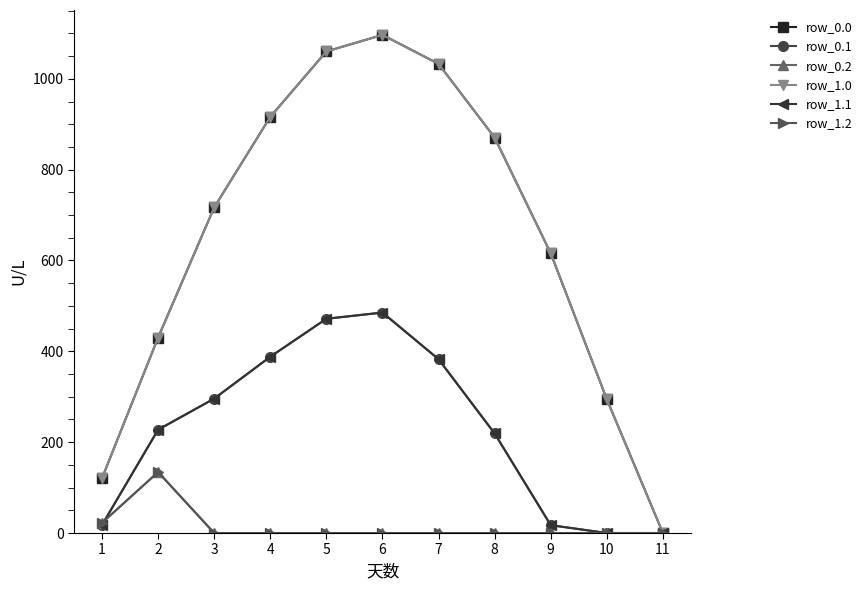

True or false: row_1.0 and row_0.1 cross at least once.

False